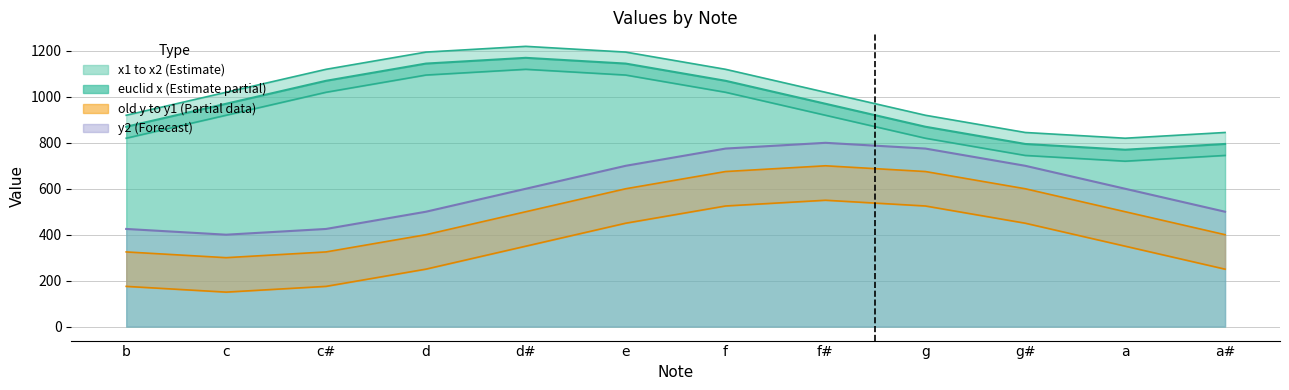

What is the label of the 7th point from the left?

f